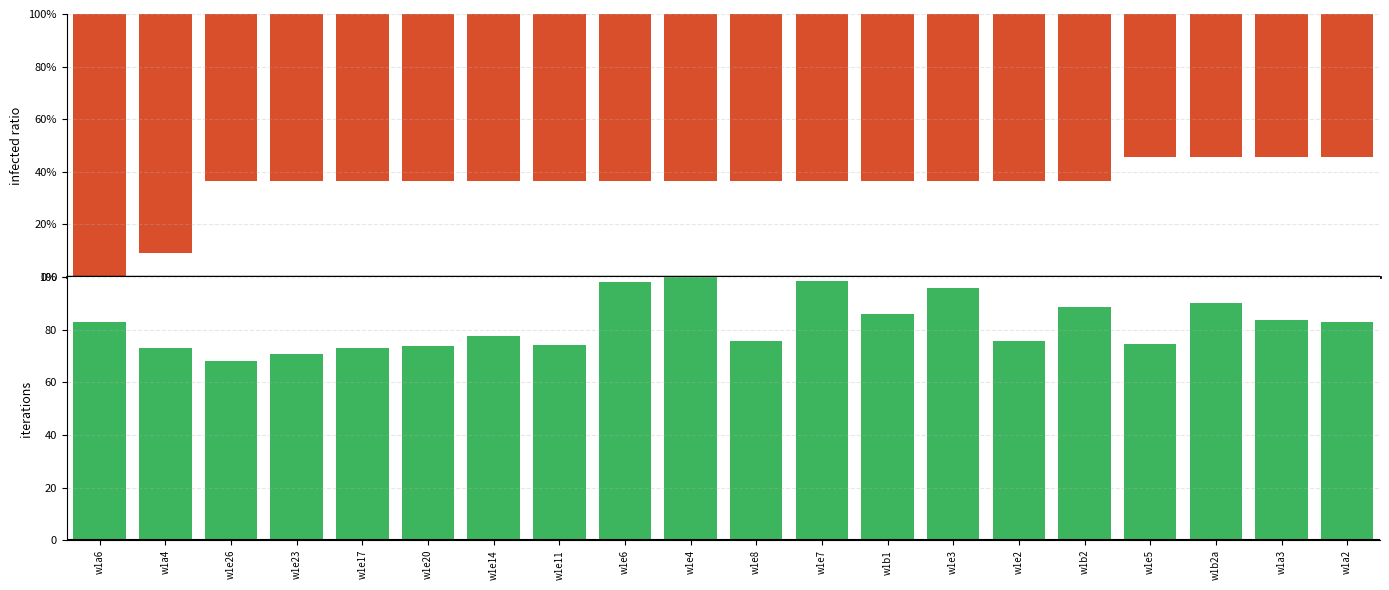

How many distinct data groups are displayed?

2